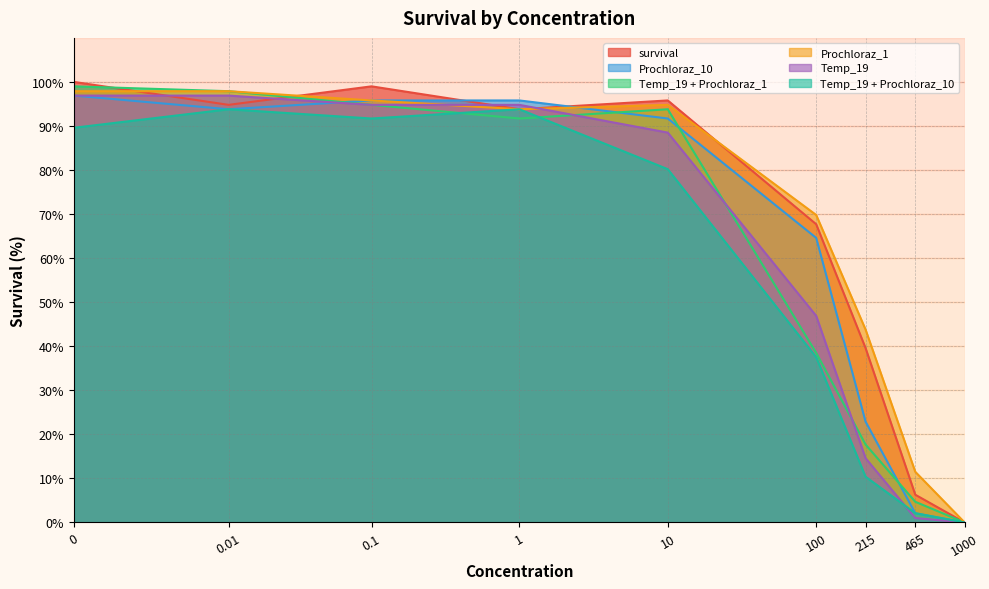

What position from the left is 1000?

9